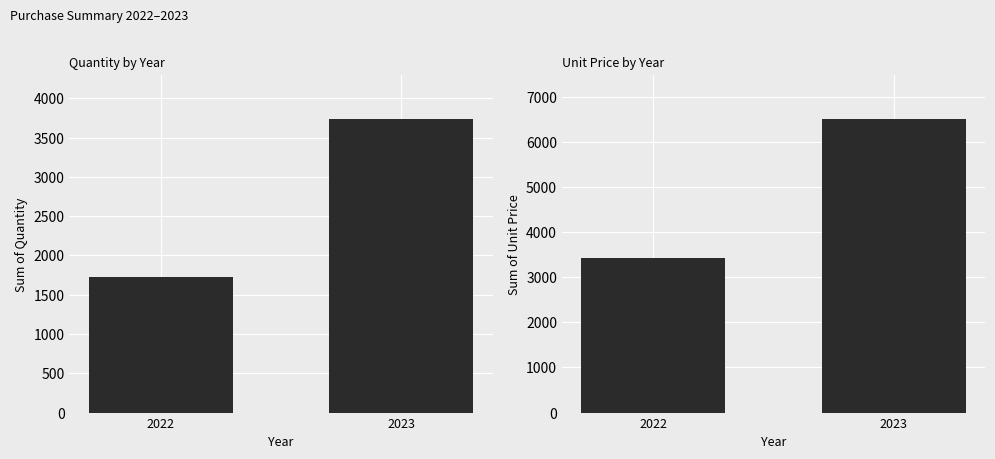

Which category has the lowest value in the Sum of Unit Price series?

2022